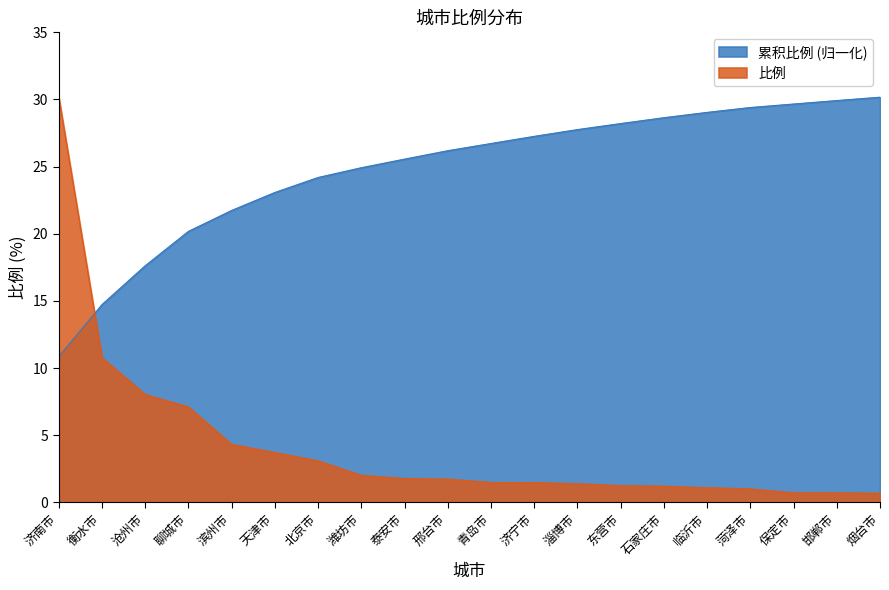

What are all the series names shown in the legend?

累积比例 (归一化), 比例